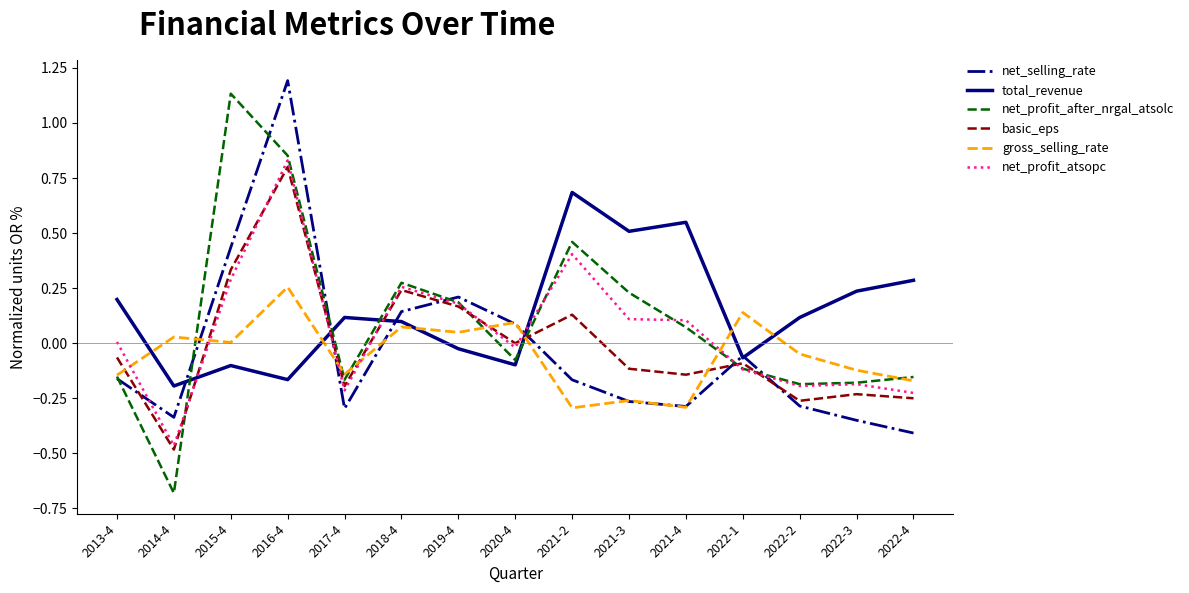

At which category is the sum across all series the highest?

2016-4